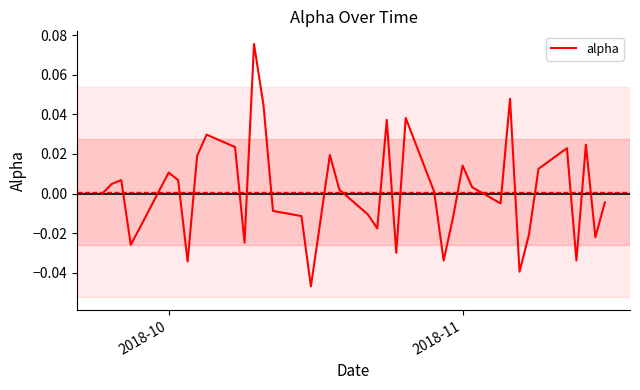

Does the chart display data point markers on the line(s)?

No